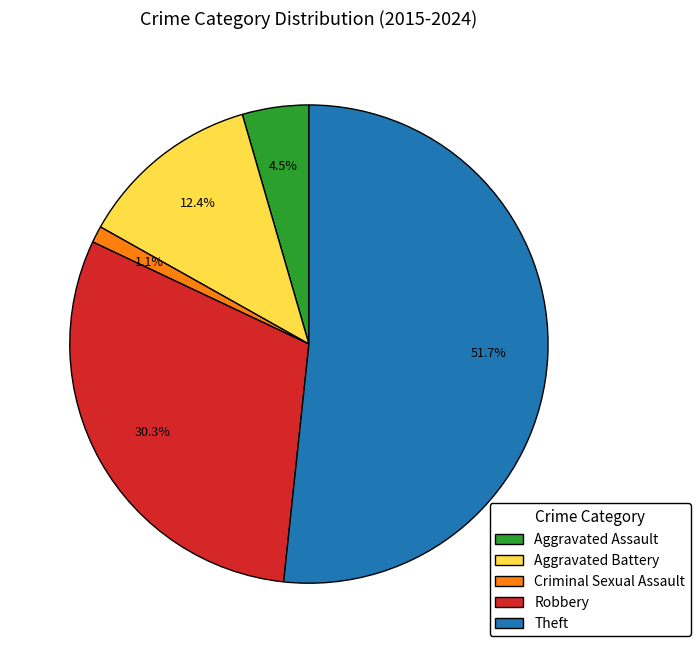

Is it true that Criminal Sexual Assault is 1% of the pie?

True